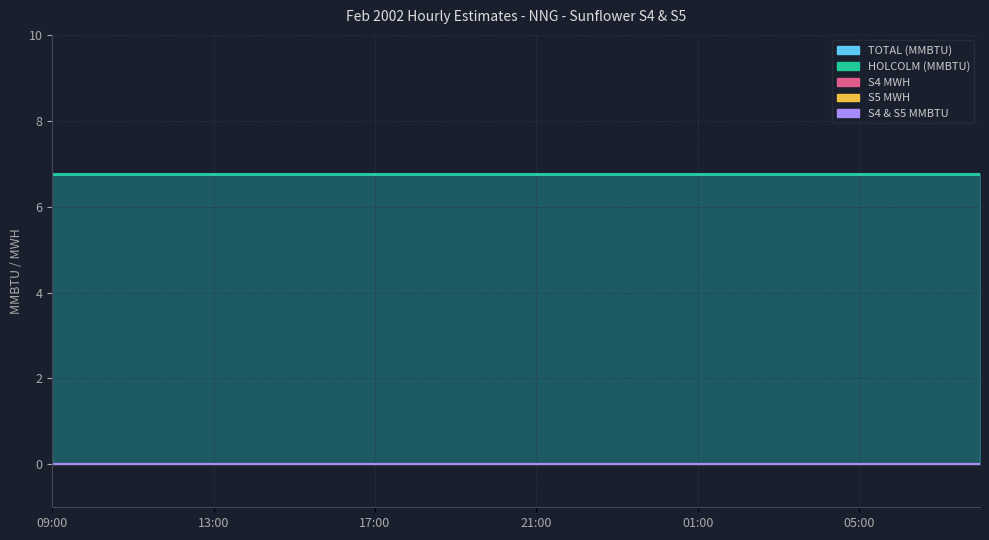

What is the total value across all series at 04:00?

13.5